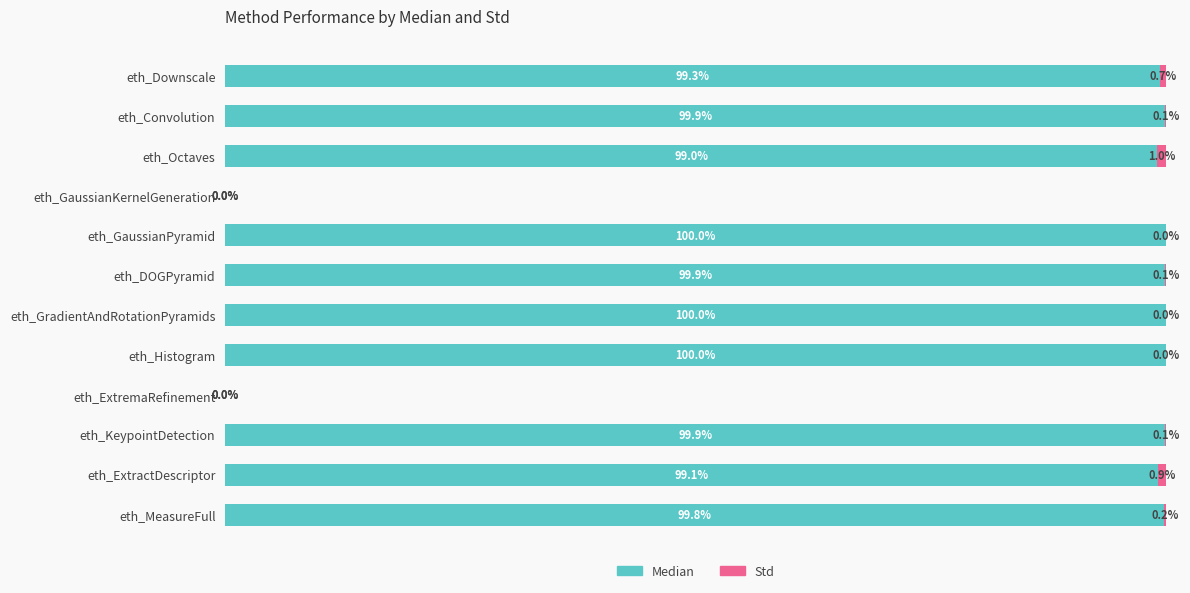

What is the value of the Median bar at the 10th from the left?

99.9